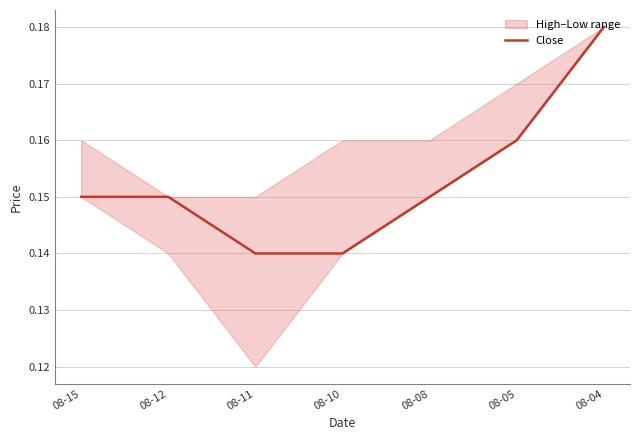

Which category has the highest value across all series?

08-04